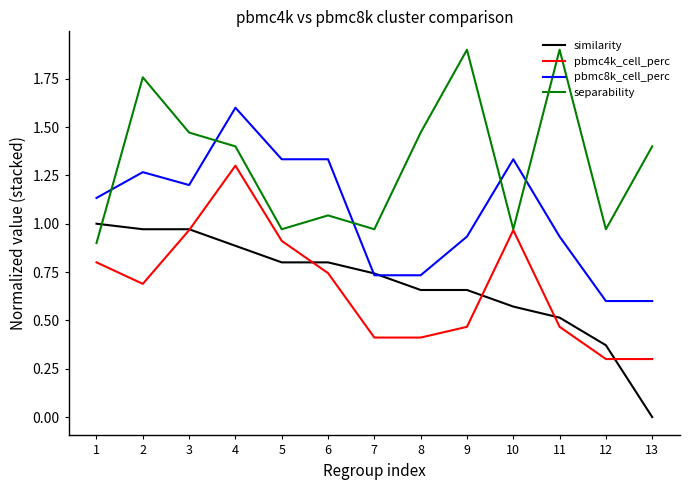

Does the chart display data point markers on the line(s)?

No